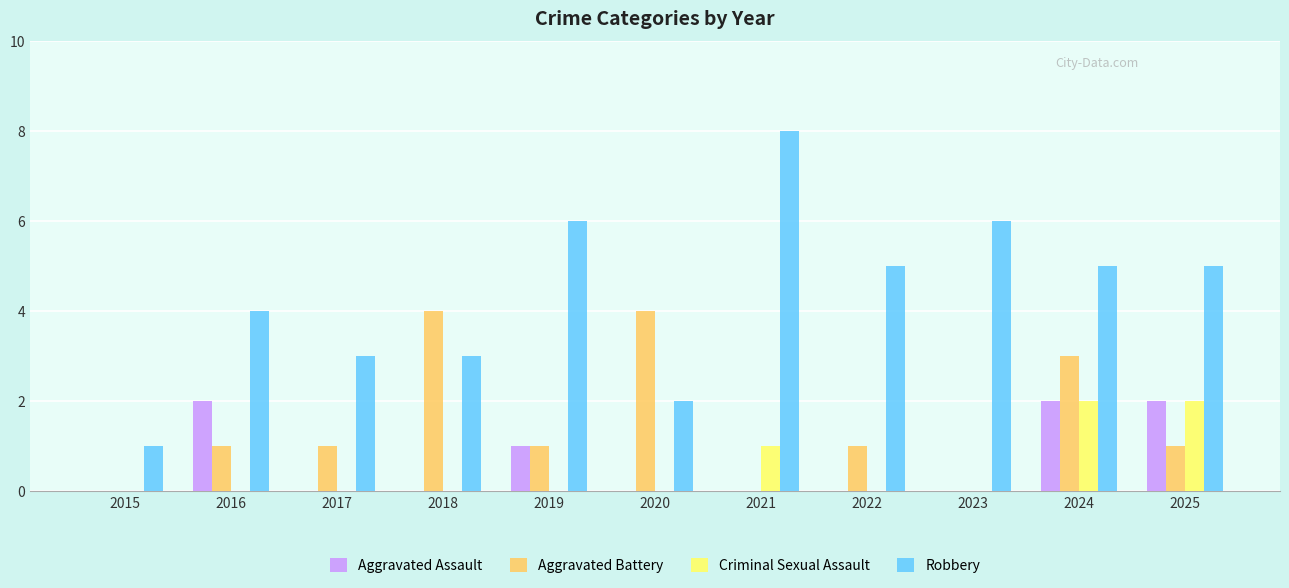

Between 2016 and 2025, which series saw the biggest shift?

Criminal Sexual Assault